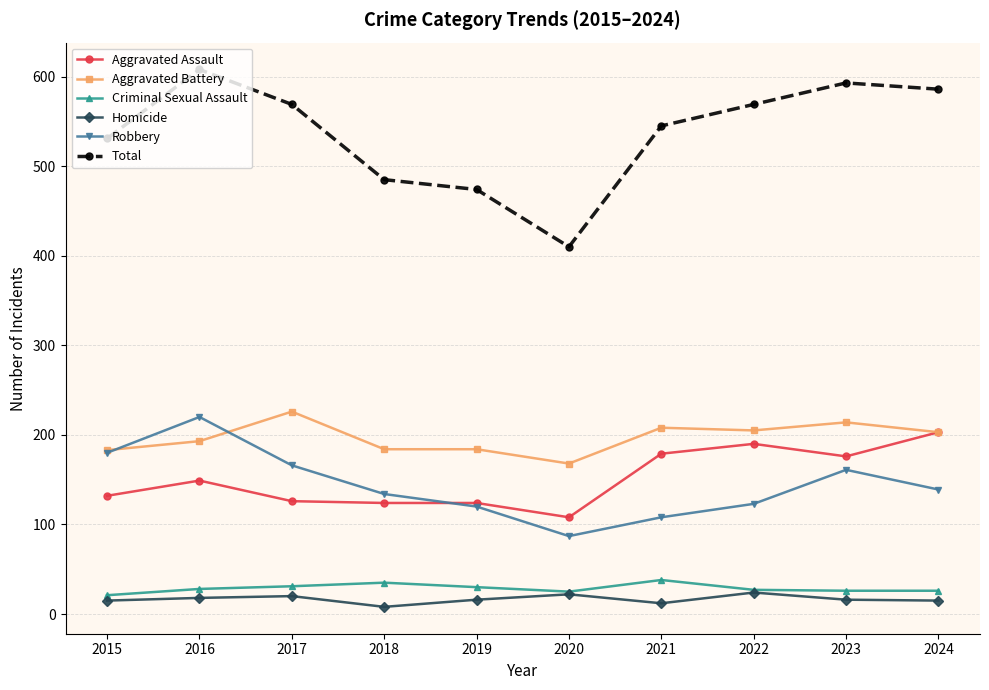

Which series changed the most between 2019 and 2023?

Total